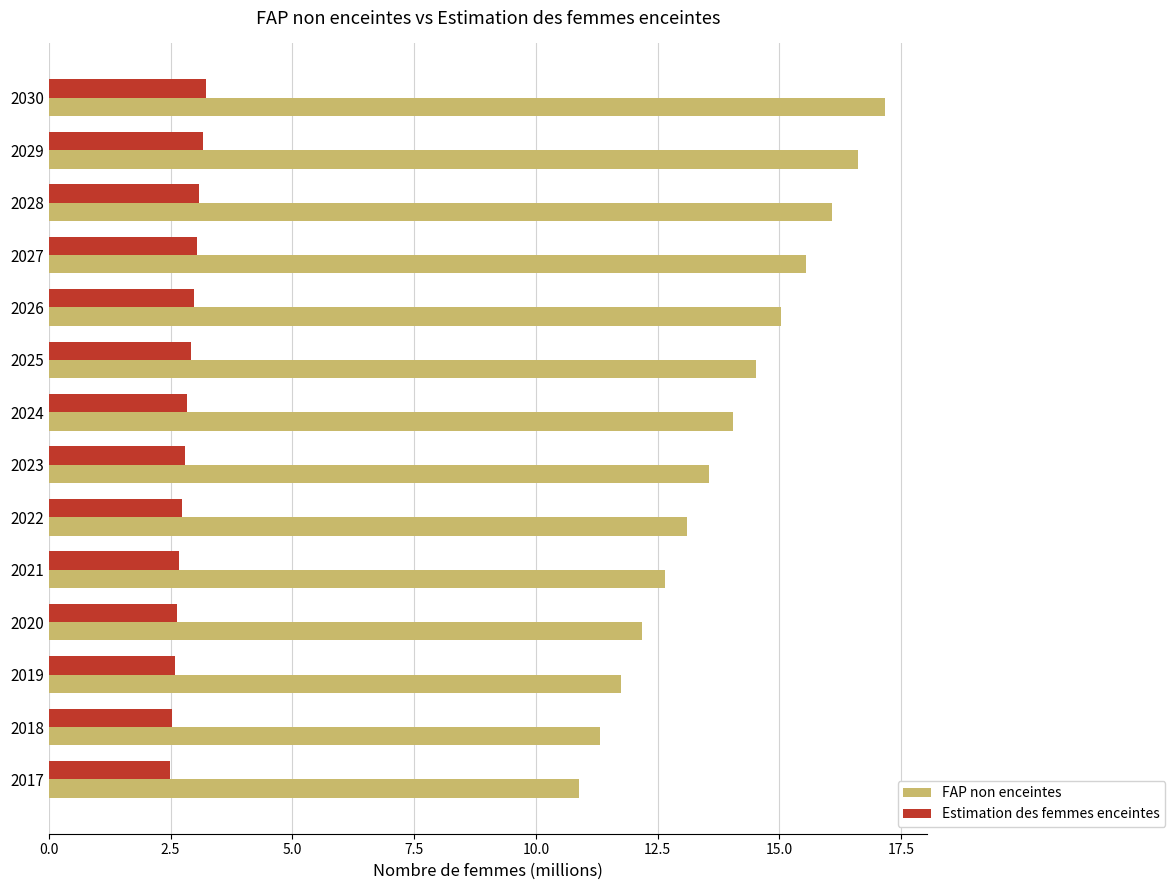

What is the minimum value for Estimation des femmes enceintes?

2.5